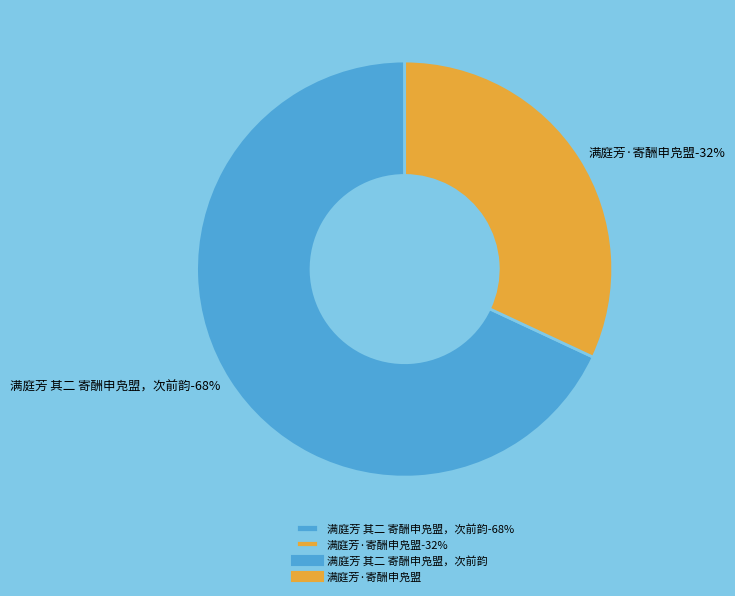

Which slice represents more than half of the pie?

满庭芳 其二 寄酬申凫盟，次前韵